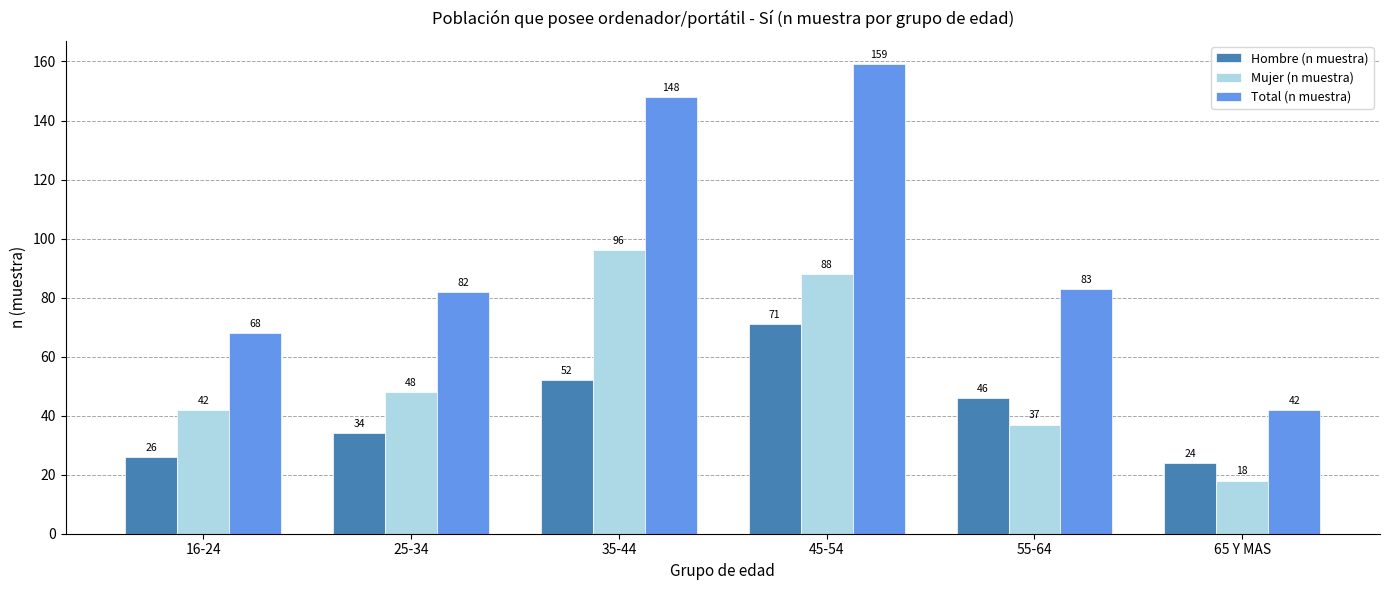

Which series changed the most between 25-34 and 65 Y MAS?

Total (n muestra)